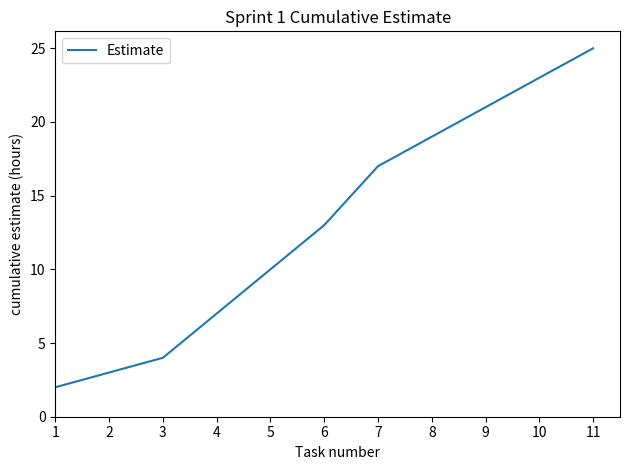

What is the difference between the second highest and second lowest values?

20